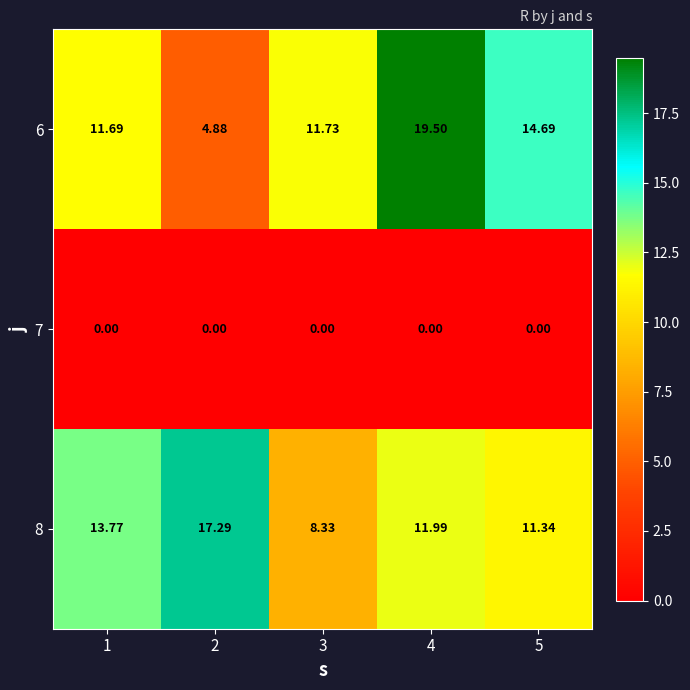

What is the difference between the highest and lowest values at 4?

19.5